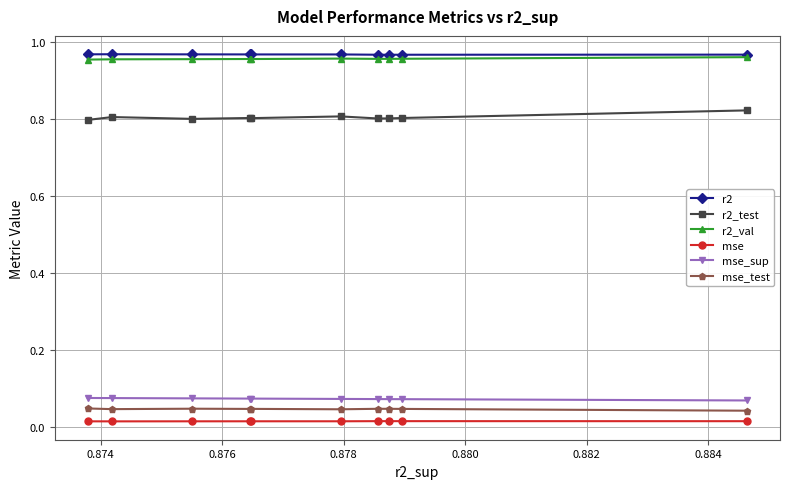

Does the chart have visible grid lines?

Yes